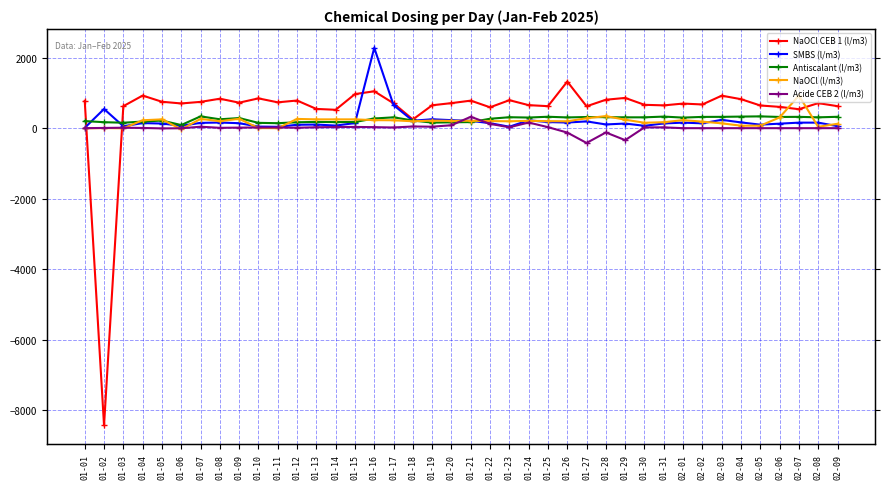

Is it true that SMBS (l/m3) equals 156.9 at 01-19?

False